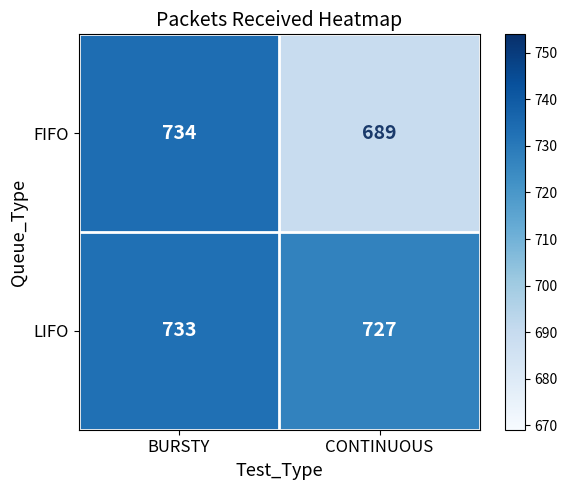

At which category does the chart reach its peak across all series?

BURSTY